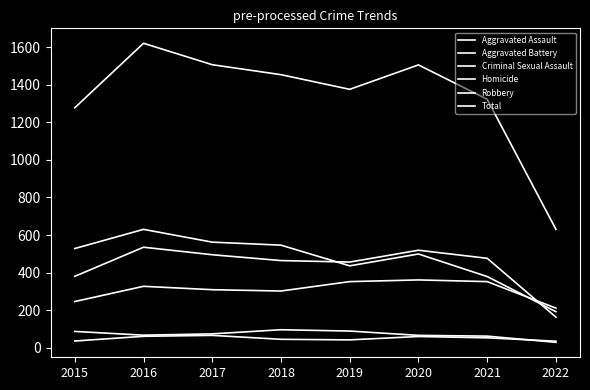

At which category does Robbery reach its first local valley?

2019